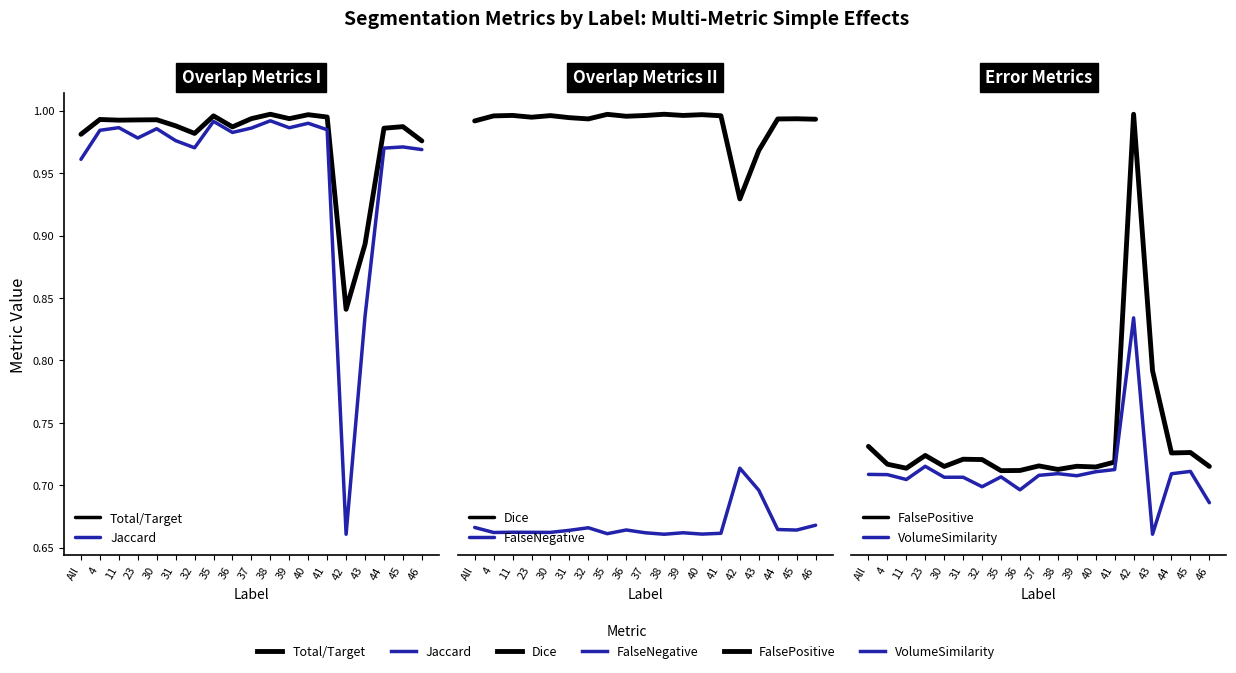

True or false: Jaccard and FalsePositive cross at least once.

False